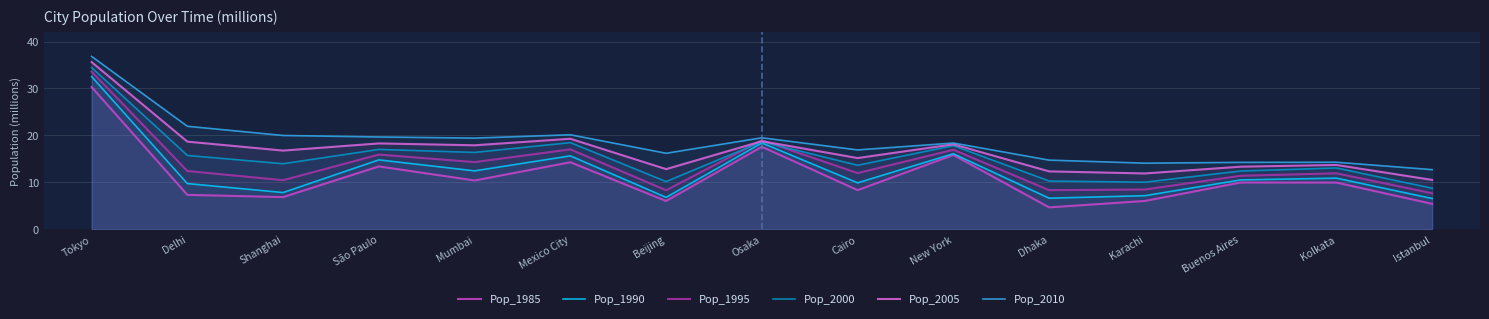

The Pop_1985 series shows 30.3 at Tokyo. True or false?

True